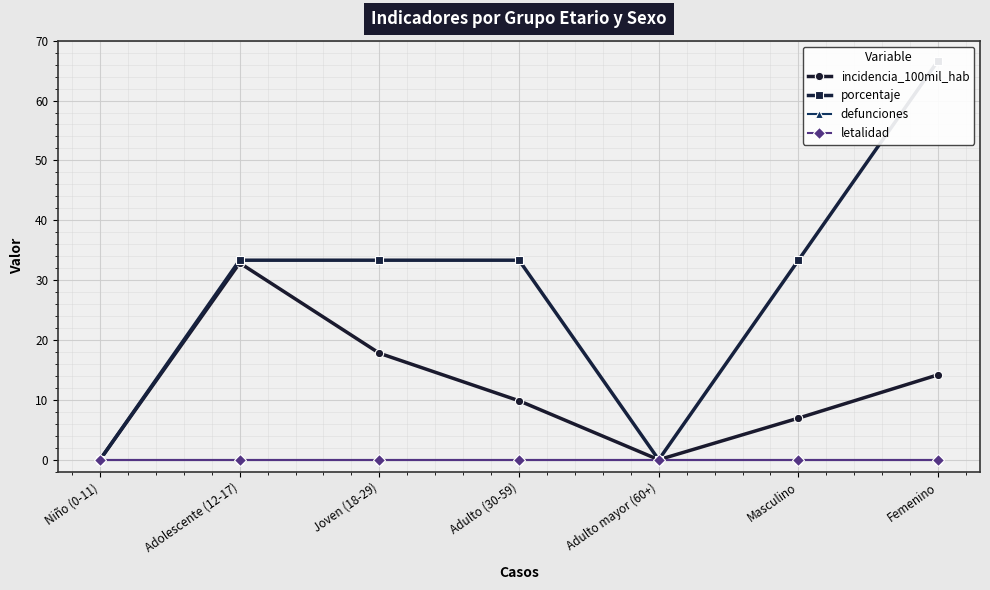

Reading right to left, extract all data points from this chart.

incidencia_100mil_hab: 14.2	7.0	0.0	9.8	17.8	32.9	0.0
porcentaje: 66.7	33.3	0.0	33.3	33.3	33.3	0.0
defunciones: 0.0	0.0	0.0	0.0	0.0	0.0	0.0
letalidad: 0.0	0.0	0.0	0.0	0.0	0.0	0.0